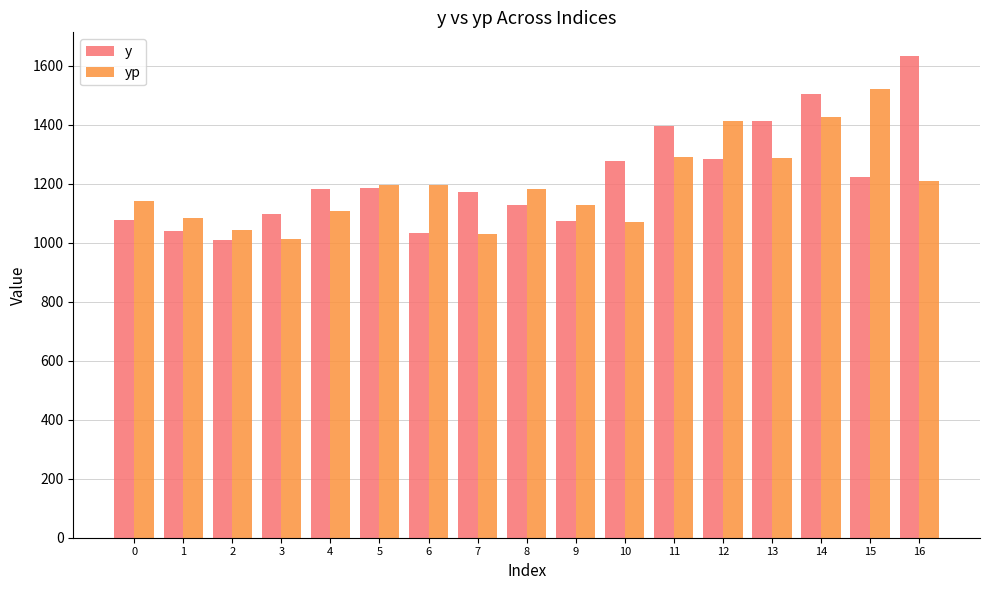

What is the total value across all series at 0?

2219.3